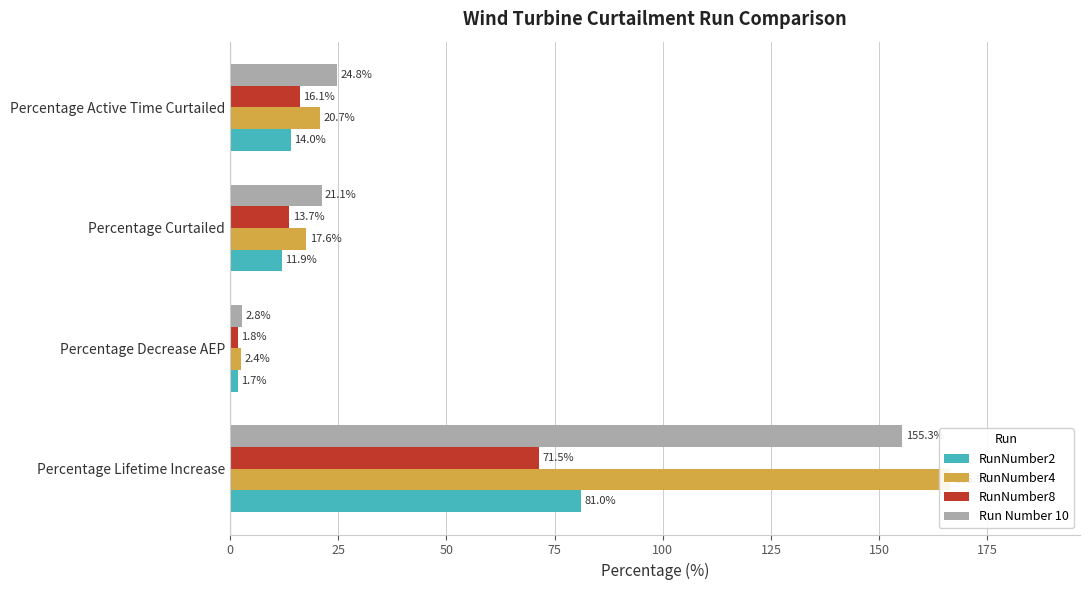

Are the bars horizontal?

Yes